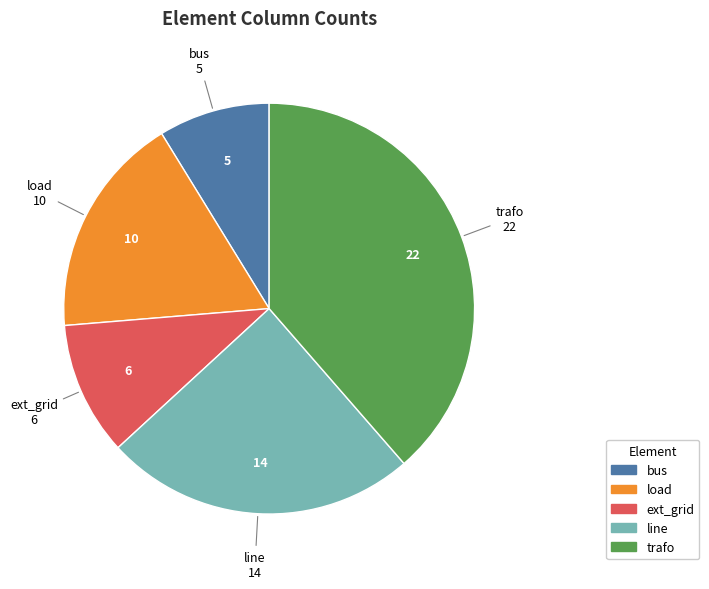

Rank the categories by value from highest to lowest.

trafo, line, load, ext_grid, bus